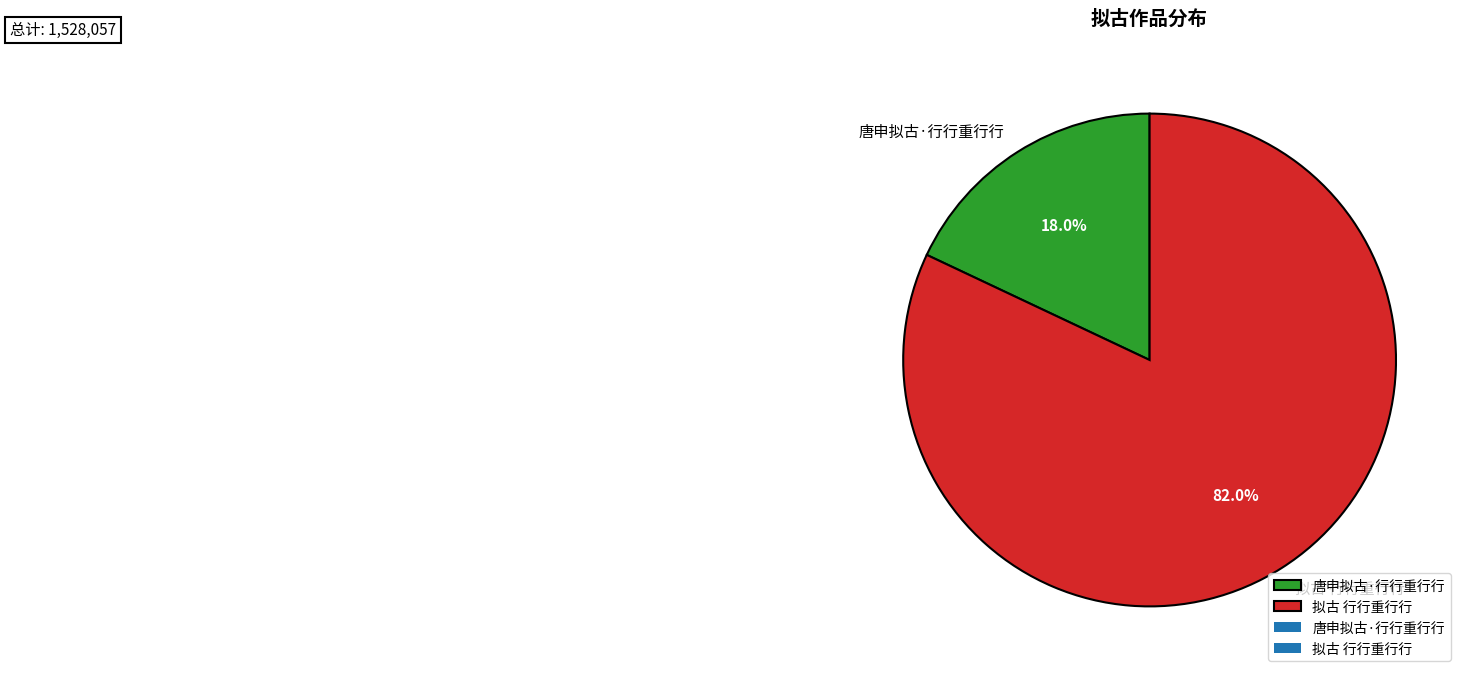

Is 唐申拟古·行行重行行 the majority of the pie?

No